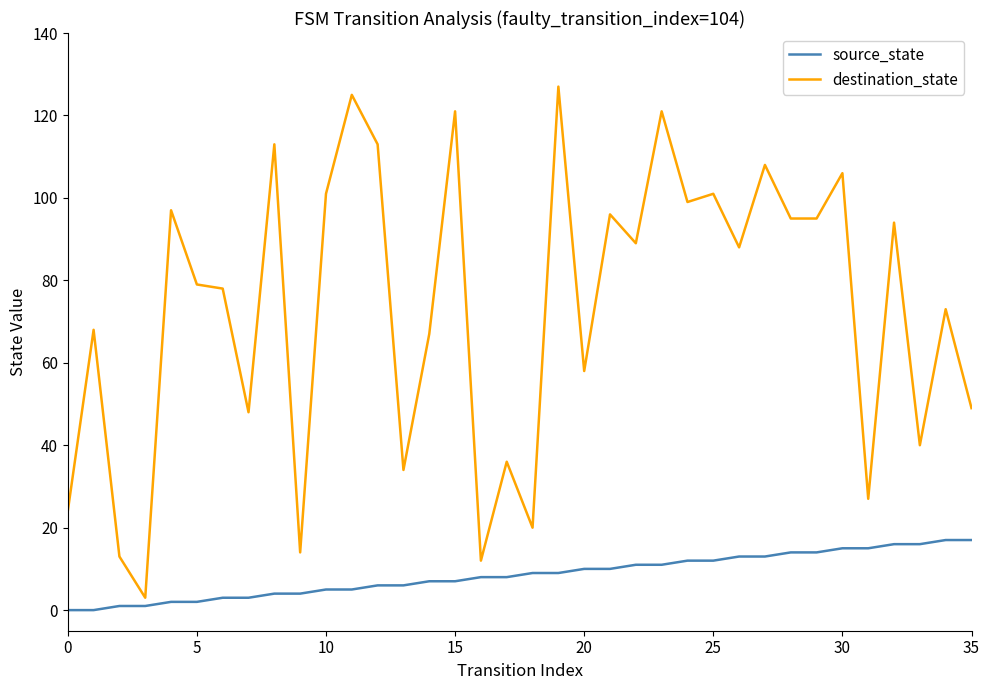

Which series has the largest total across all categories?

destination_state